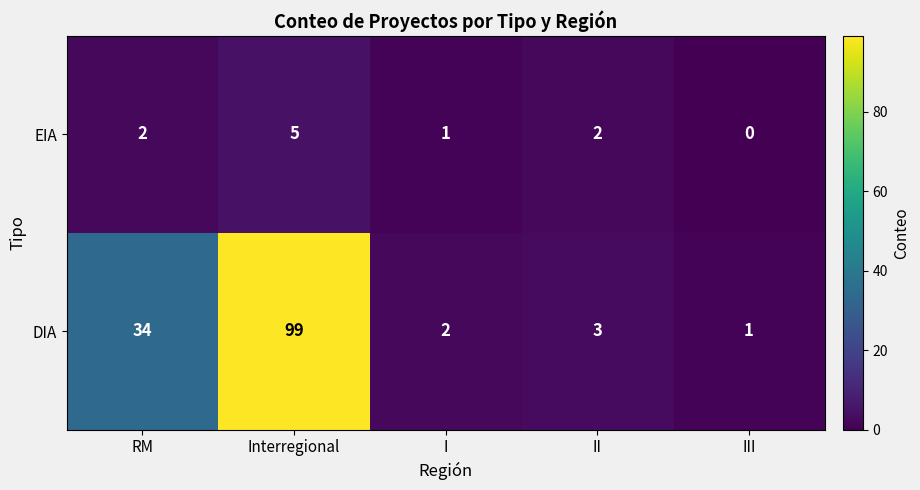

Which series has the largest total across all categories?

DIA